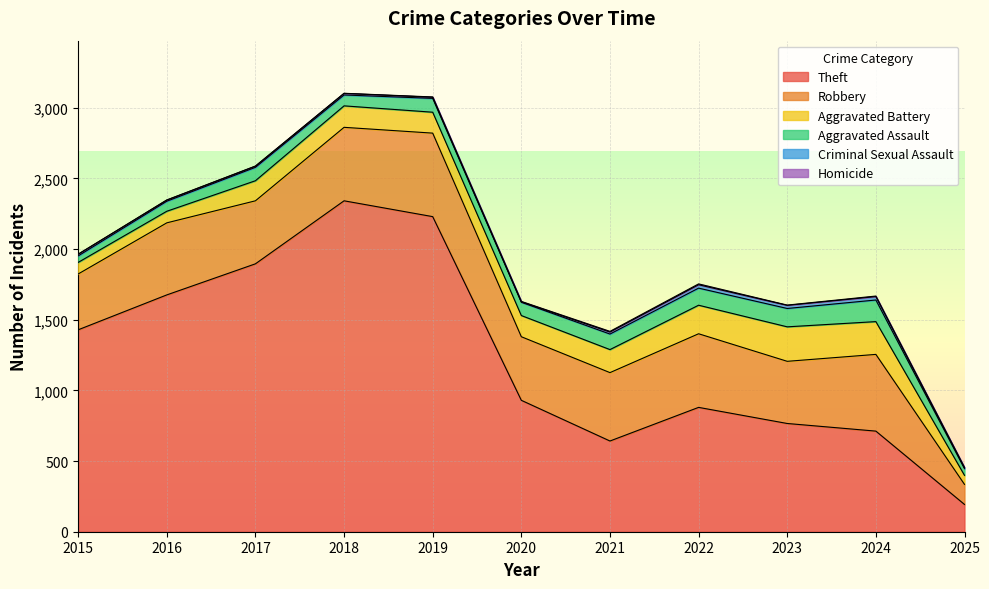

Does the chart display data point markers on the line(s)?

No